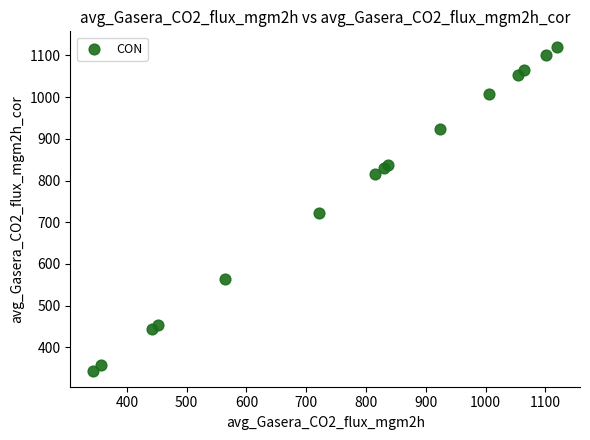

What Y value in the scatter plot is closest to 731?

721.7